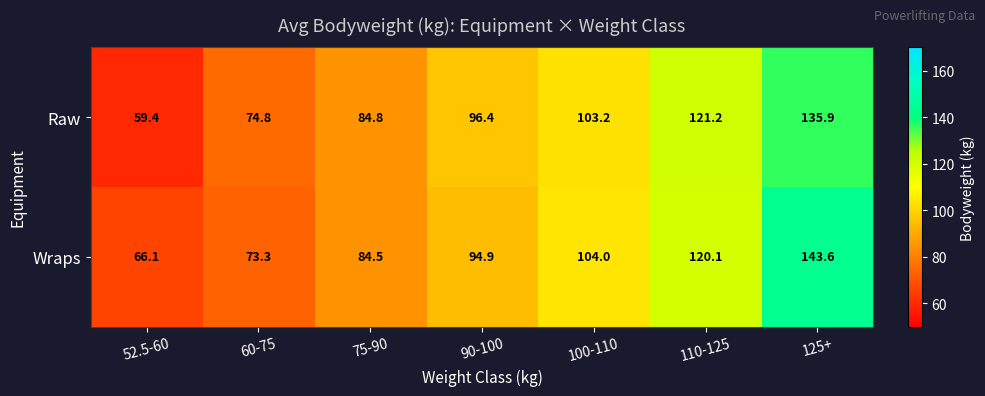

What is the average value of the Wraps series?

98.1